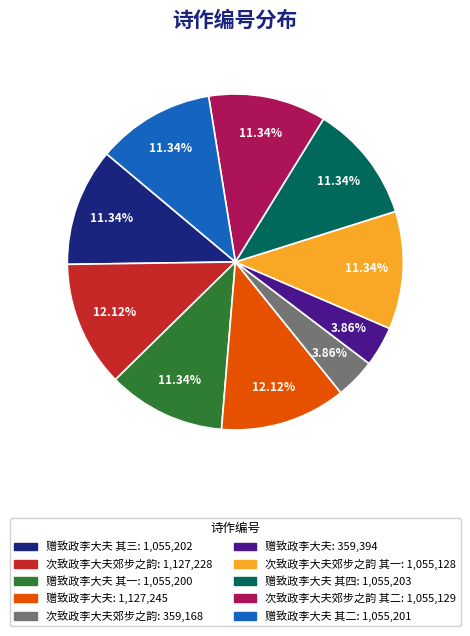

Is there a majority slice in this chart?

No